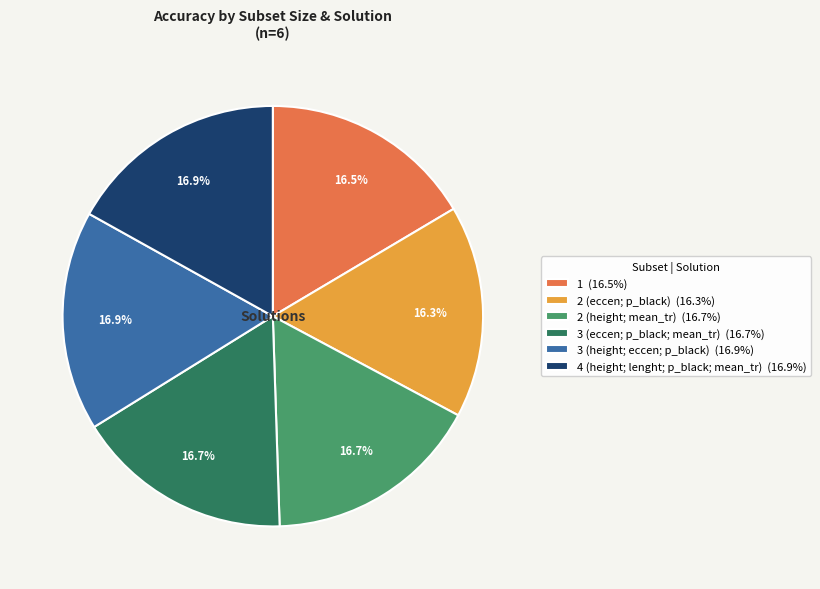

How many slices are in this pie chart?

6